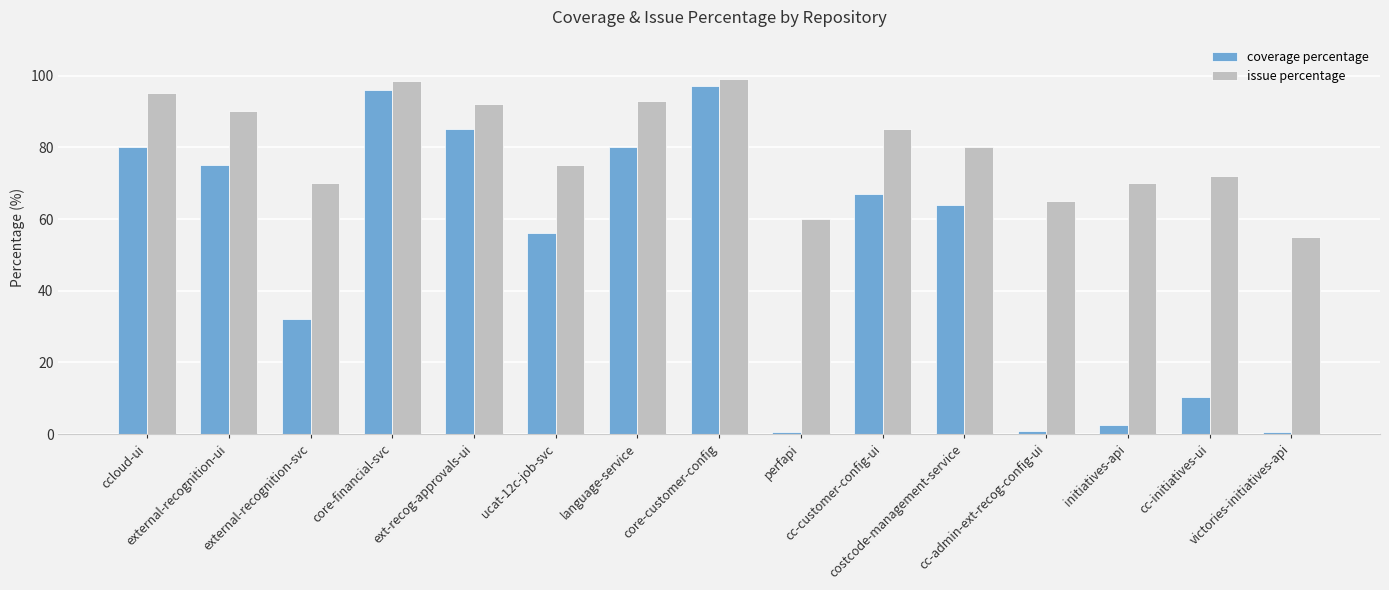

What is the label of the 3rd bar from the right?

initiatives-api